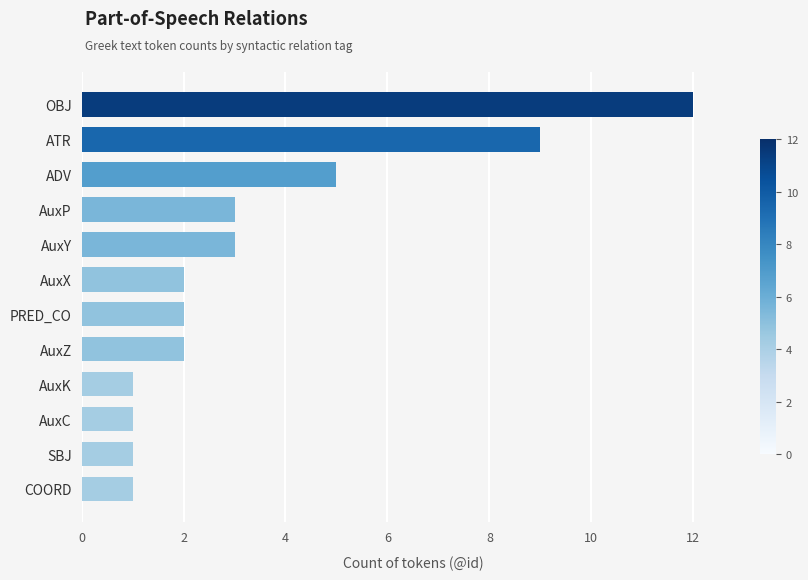

Where is the data nearest to the value 6?

ADV